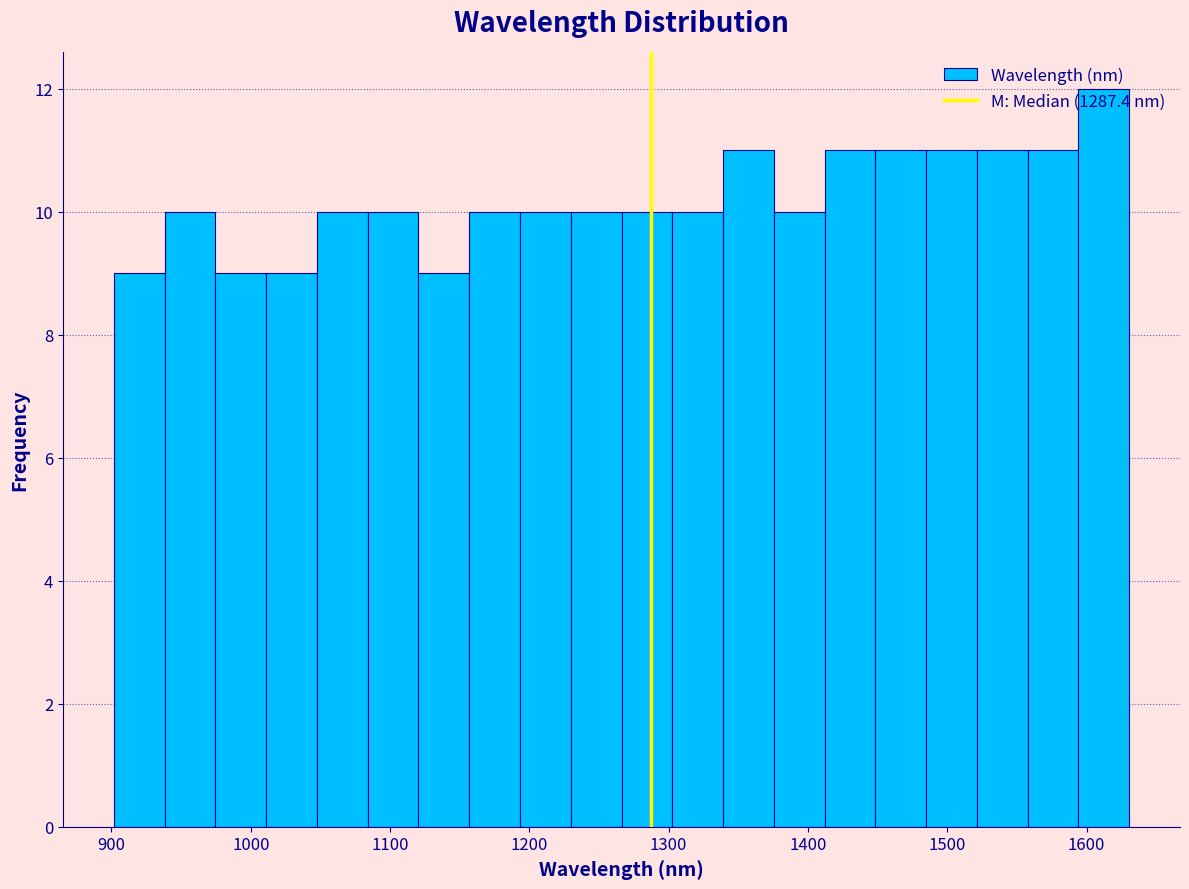

Read against the x-axis, roughly where is the centre of the tallest bar?

1610